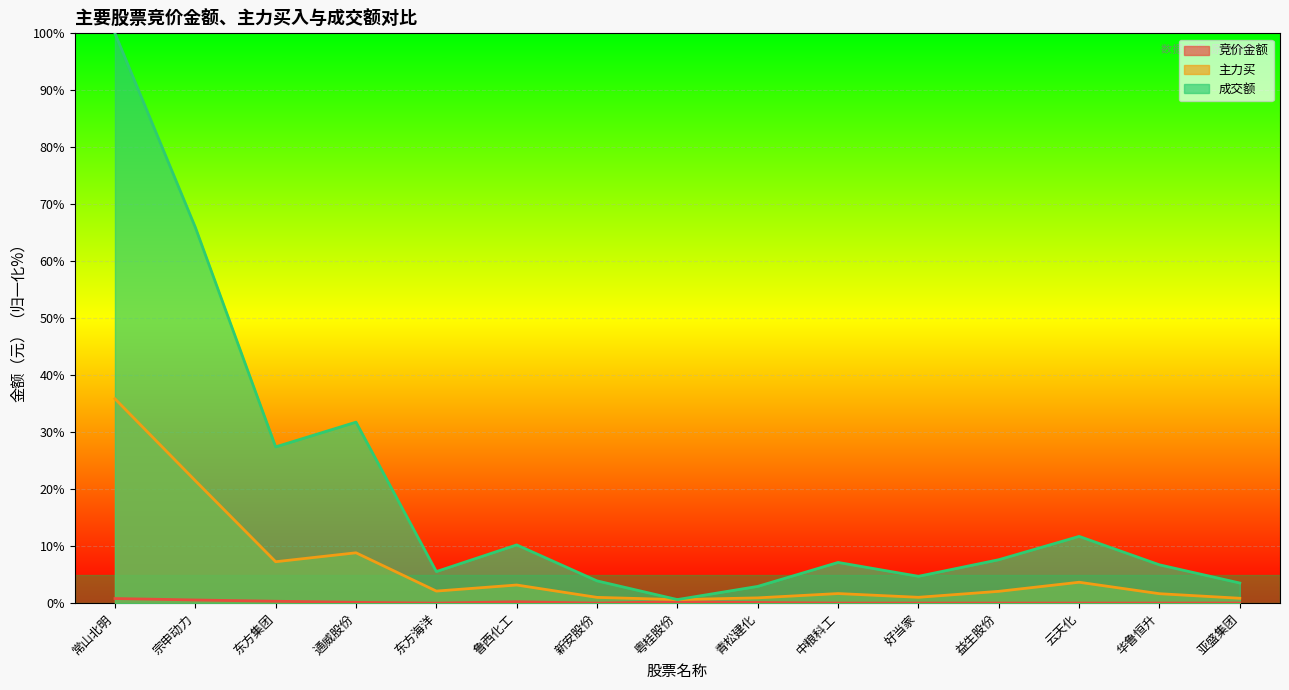

What is the label of the 7th point from the left?

新安股份